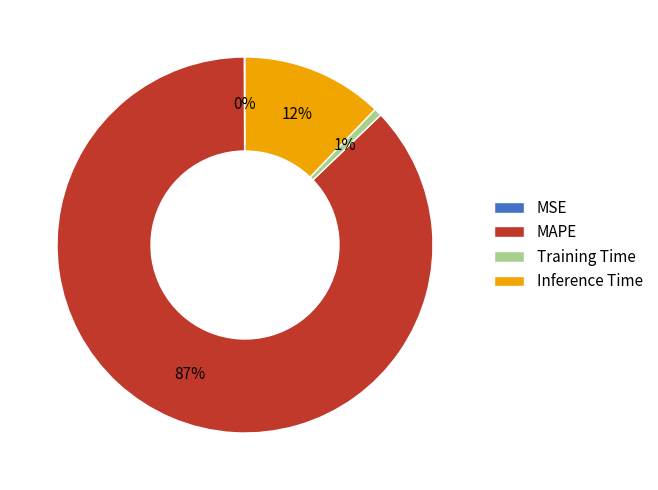

To the nearest percent, what percentage of the pie is Inference Time?

12%